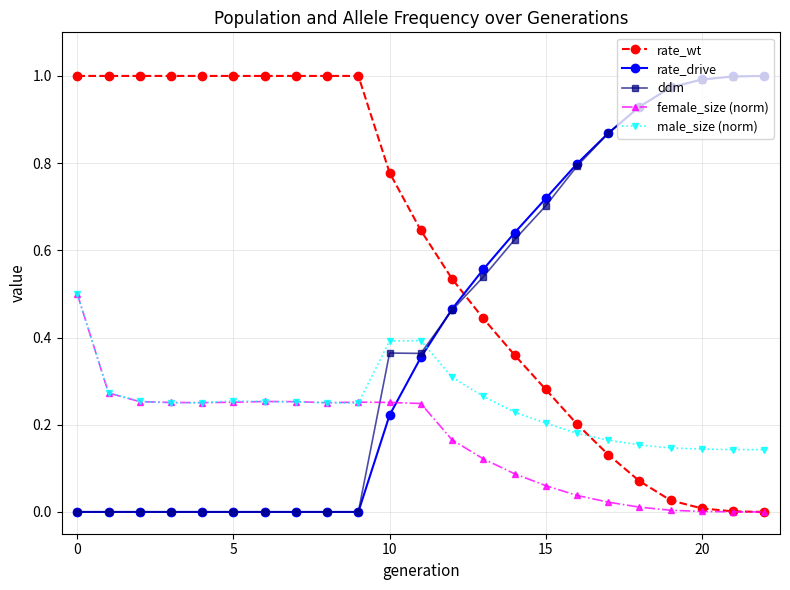

How many series are shown in this chart?

5